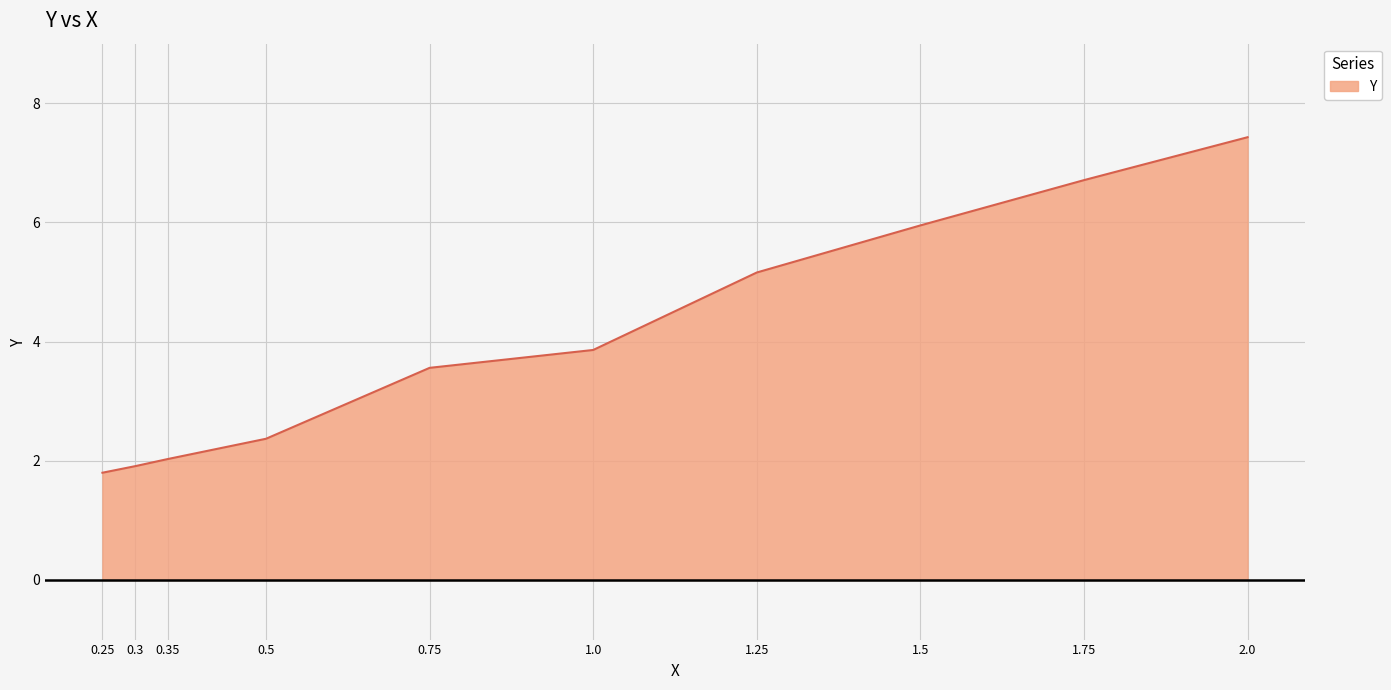

How many values exceed 3?

6